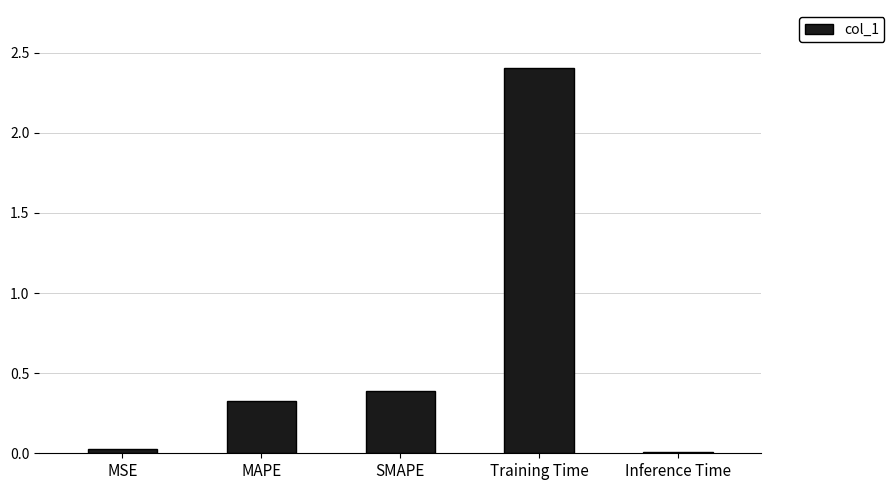

The value at SMAPE is 0.2. True or false?

False